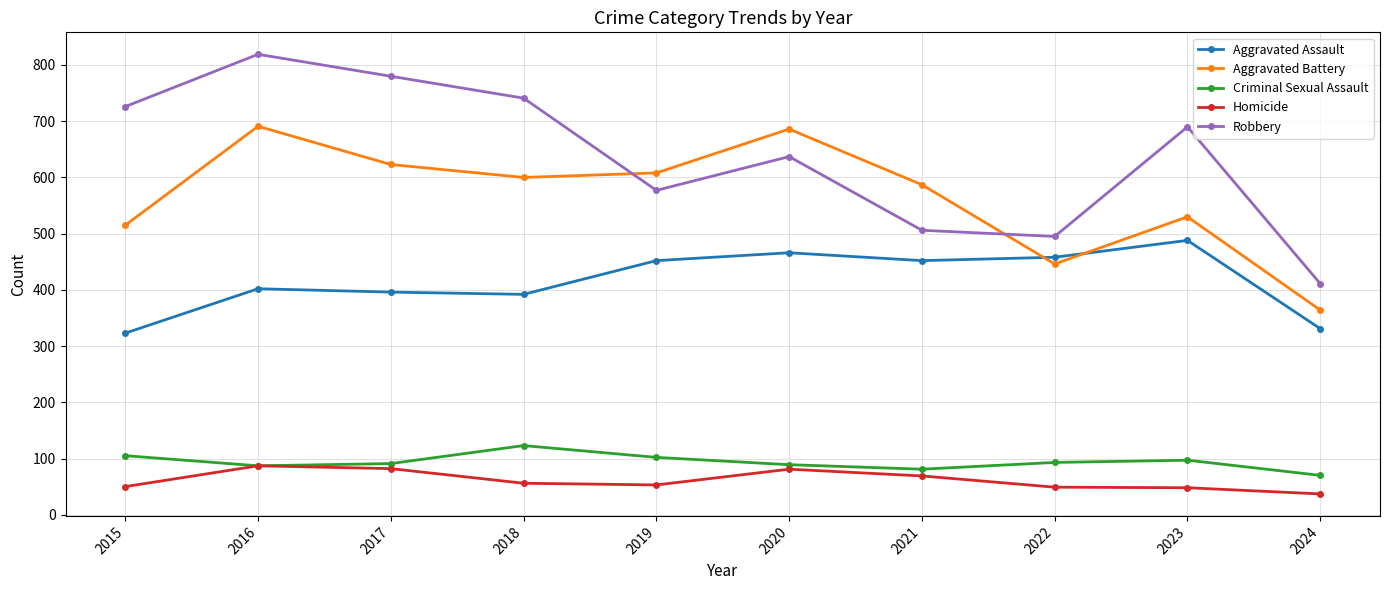

How many lines are shown in the chart?

5